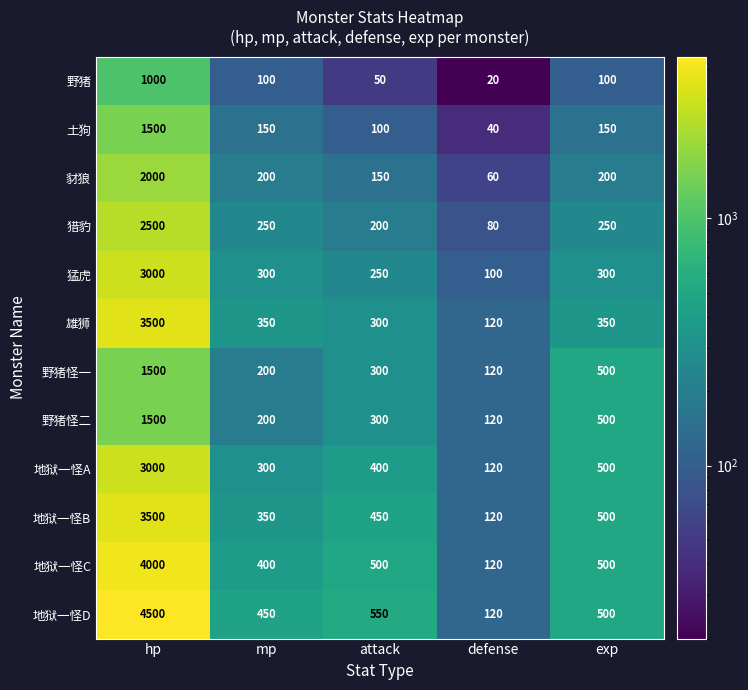

List the labels in order of 野猪怪二 value, largest first.

hp, exp, attack, mp, defense